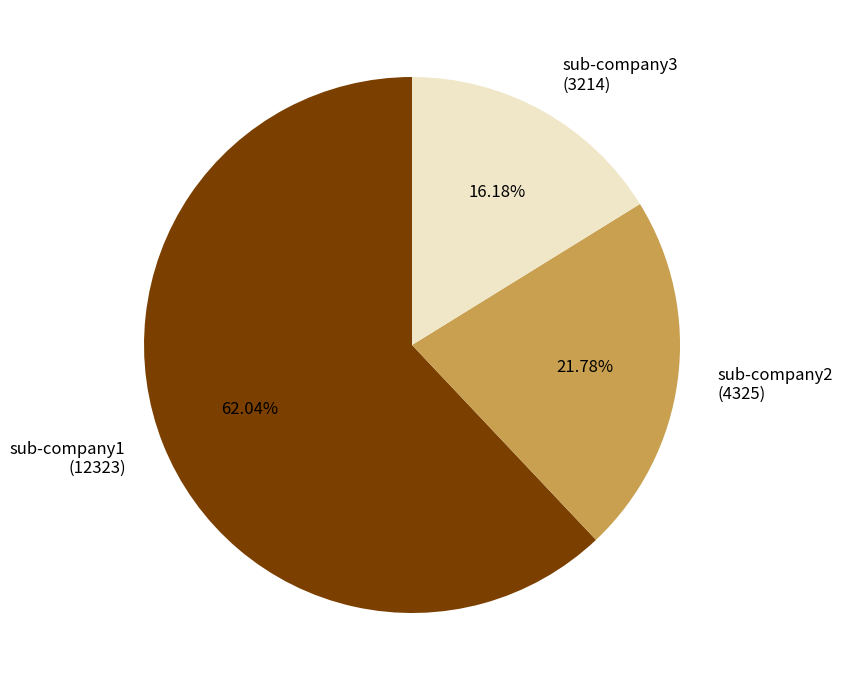

What is the largest slice in the pie chart?

sub-company1